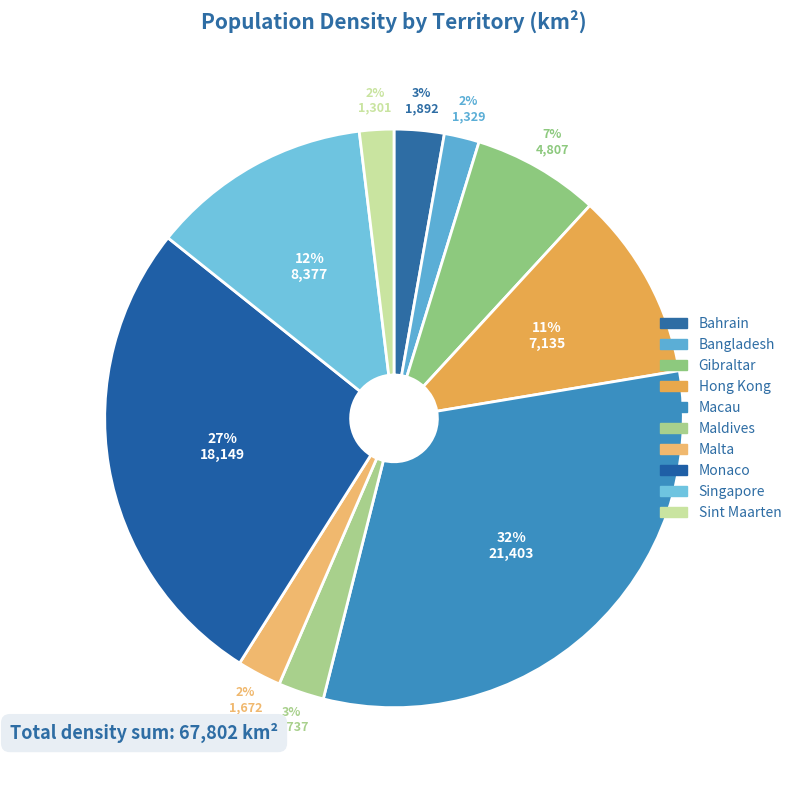

Approximately how many times larger is the value at Monaco compared to Hong Kong?

2.5